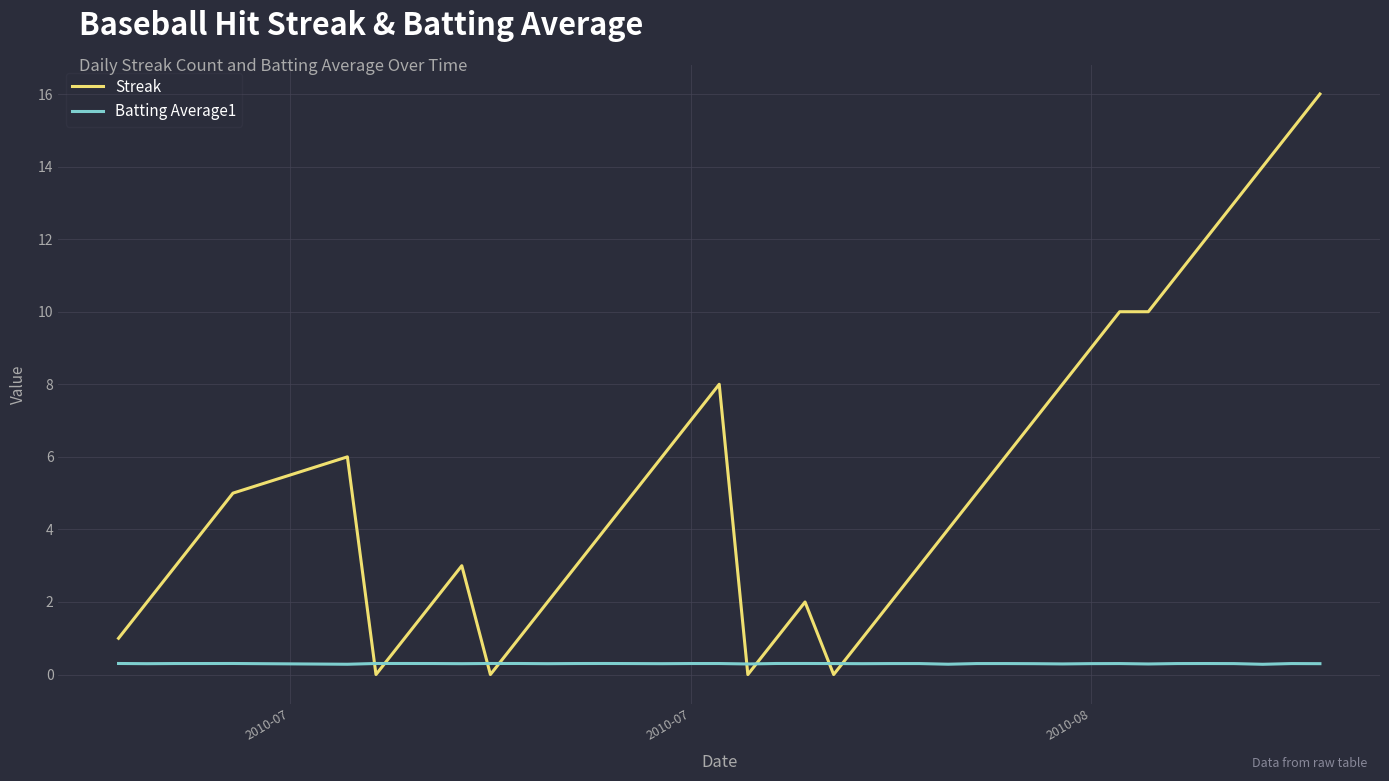

After their last crossing, which series has the higher values: Streak or Batting Average1?

Streak